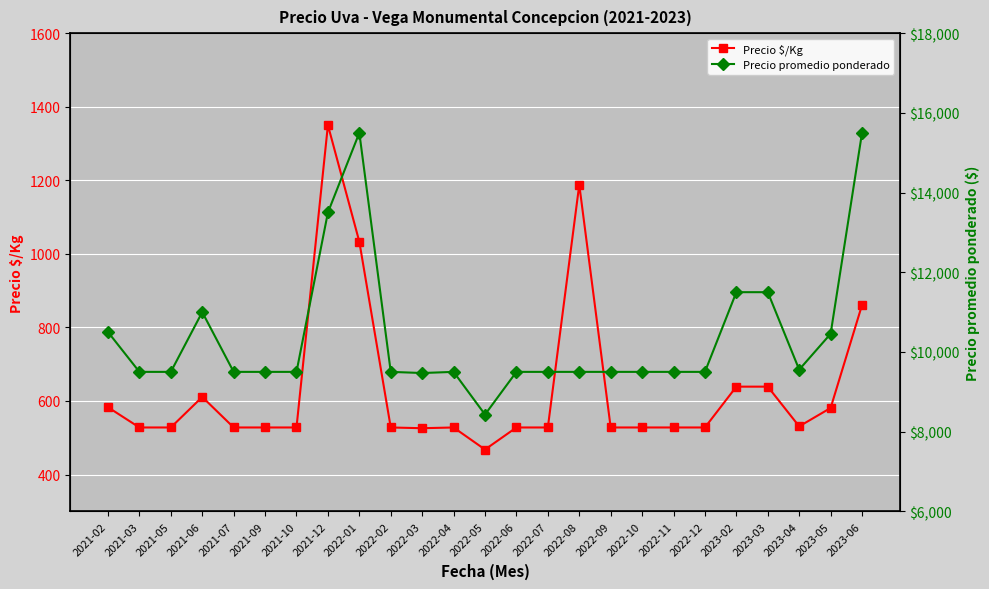

List the labels in order of Precio $/Kg value, largest first.

2021-12, 2022-08, 2022-01, 2023-06, 2023-02, 2023-03, 2021-06, 2021-02, 2023-05, 2023-04, 2021-03, 2021-05, 2021-07, 2021-09, 2021-10, 2022-02, 2022-04, 2022-06, 2022-07, 2022-09, 2022-10, 2022-11, 2022-12, 2022-03, 2022-05